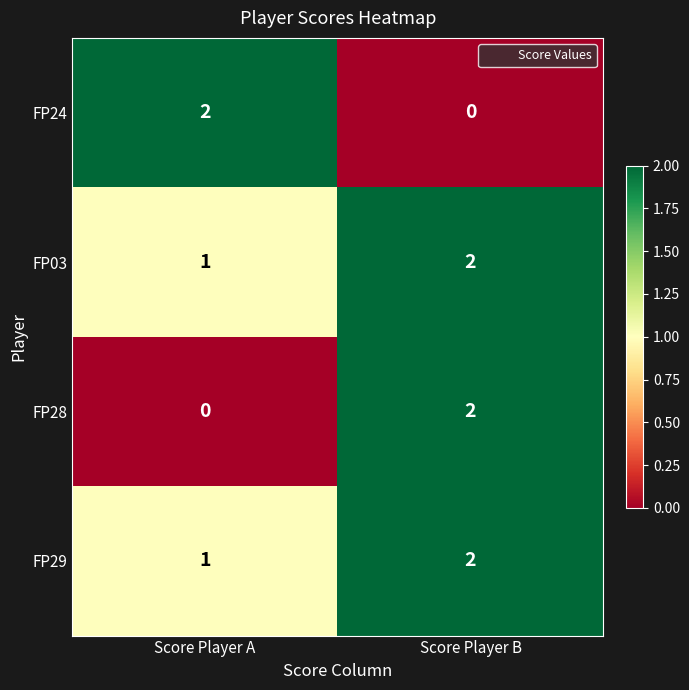

Rank the categories by FP28 value from lowest to highest.

Score Player A, Score Player B